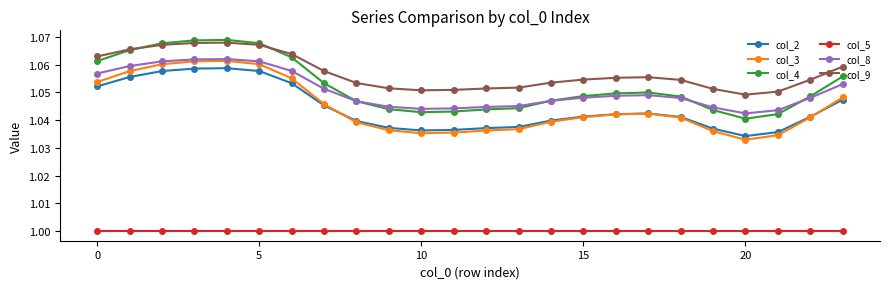

True or false: col_5 and col_8 cross at least once.

False